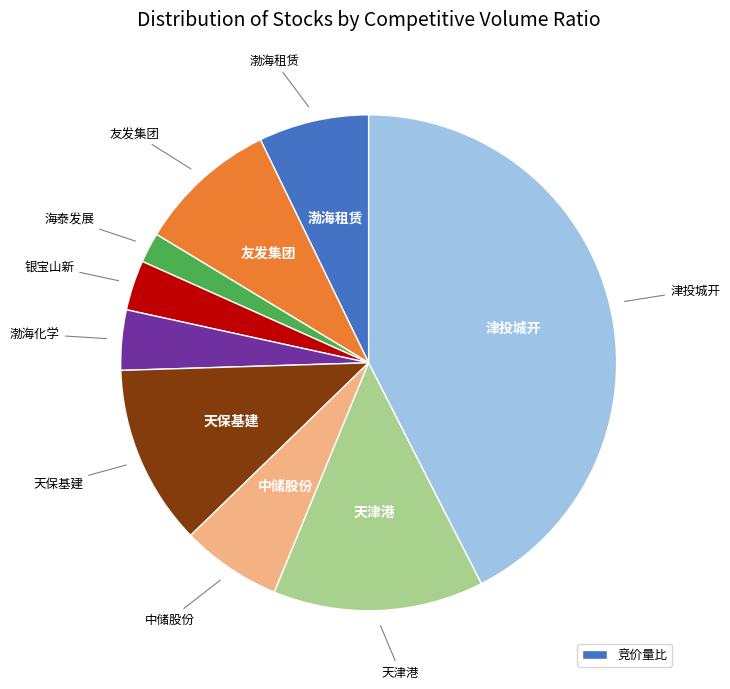

Is there any slice that represents more than half of the pie?

No